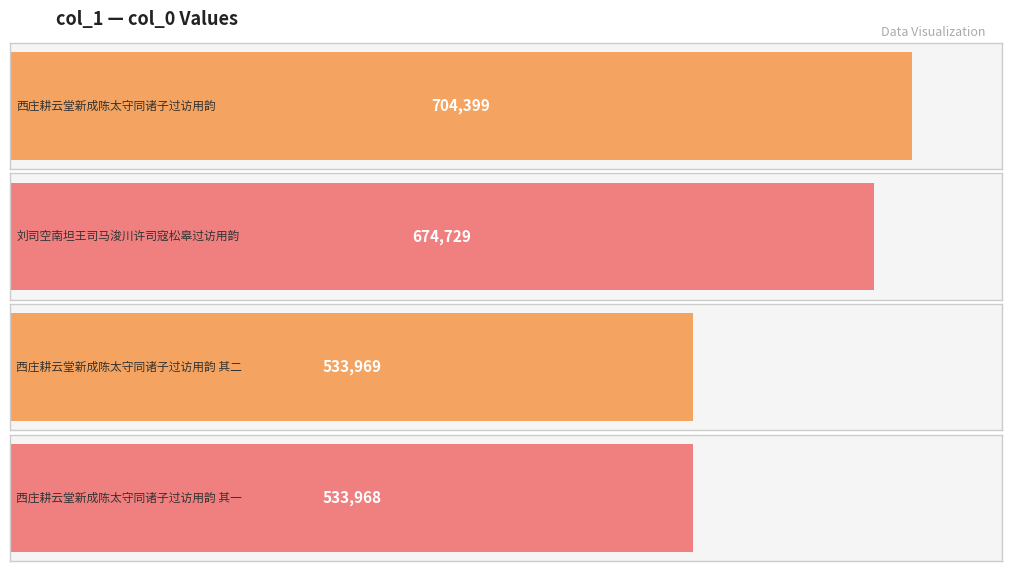

What is the difference between the second highest and second lowest values?

140760